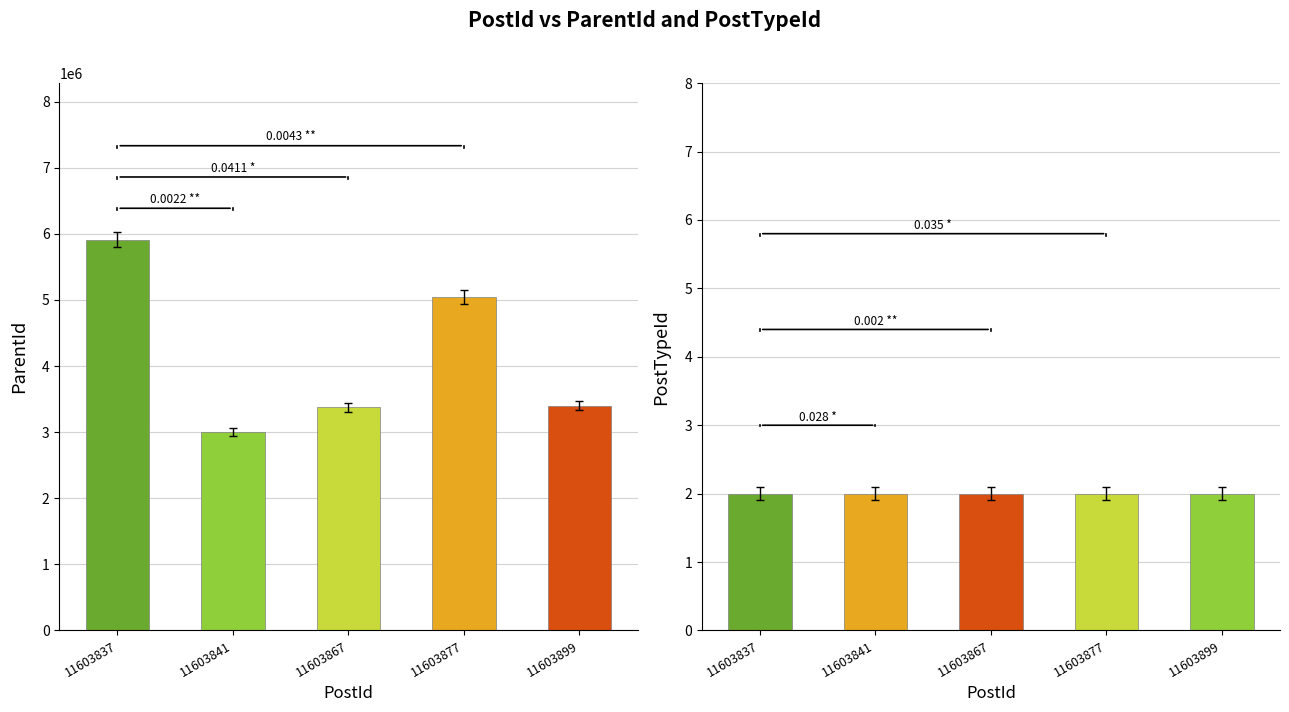

Are the bars horizontal?

No